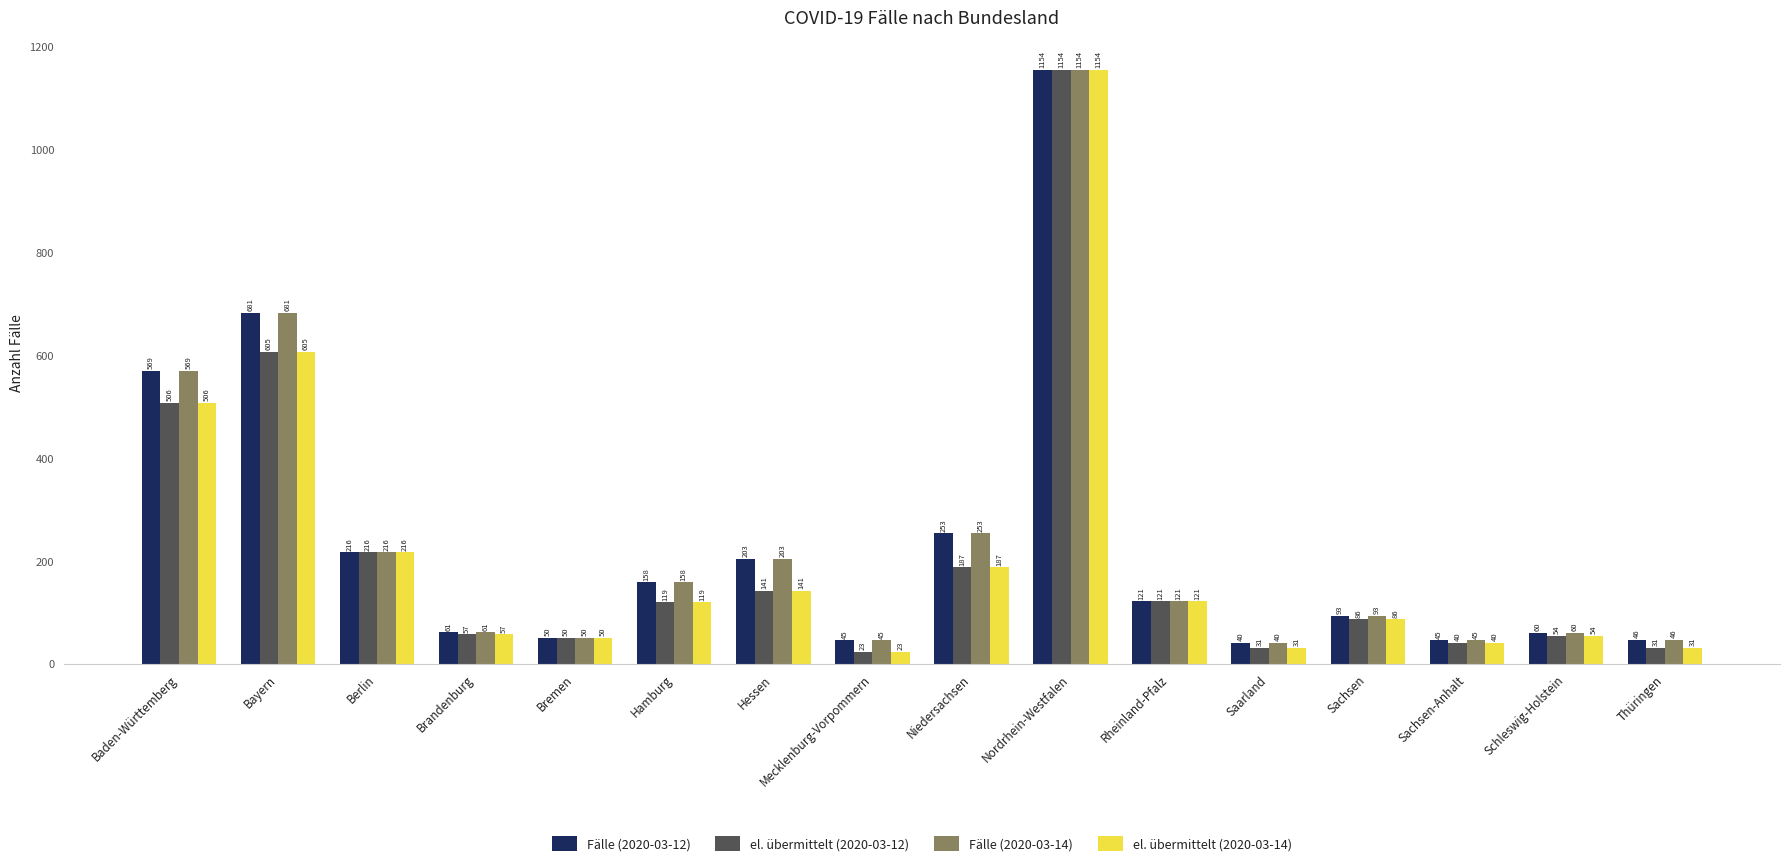

What is the minimum value for el. übermittelt (2020-03-14)?

23